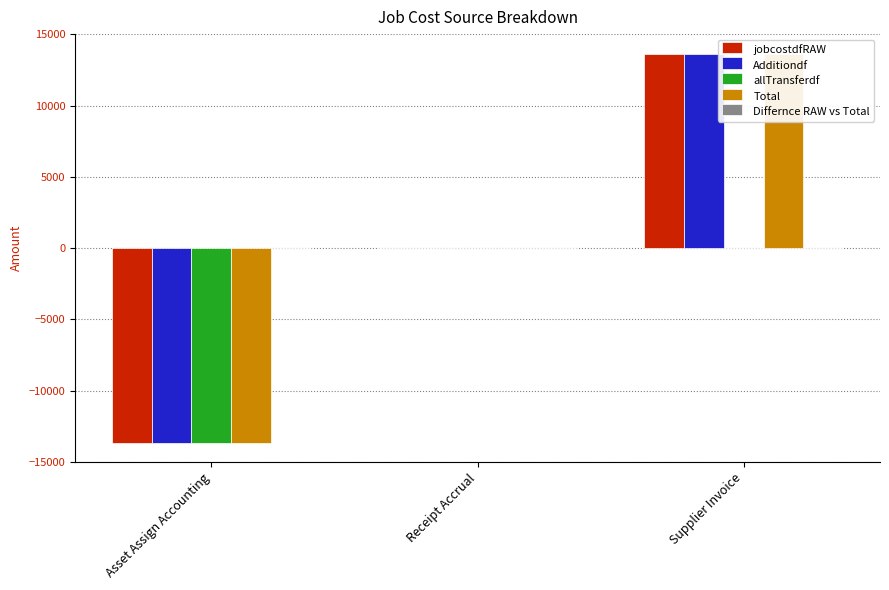

List the labels in order of Total value, smallest first.

Asset Assign Accounting, Receipt Accrual, Supplier Invoice